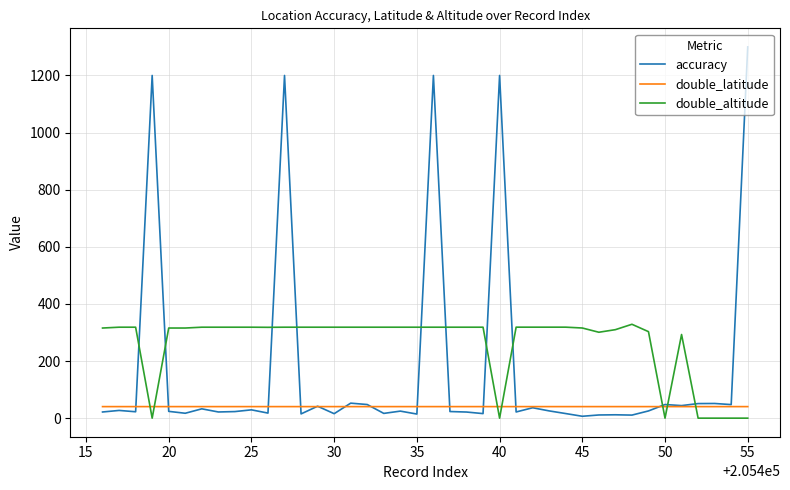

How many times do double_altitude and double_latitude cross each other?

7